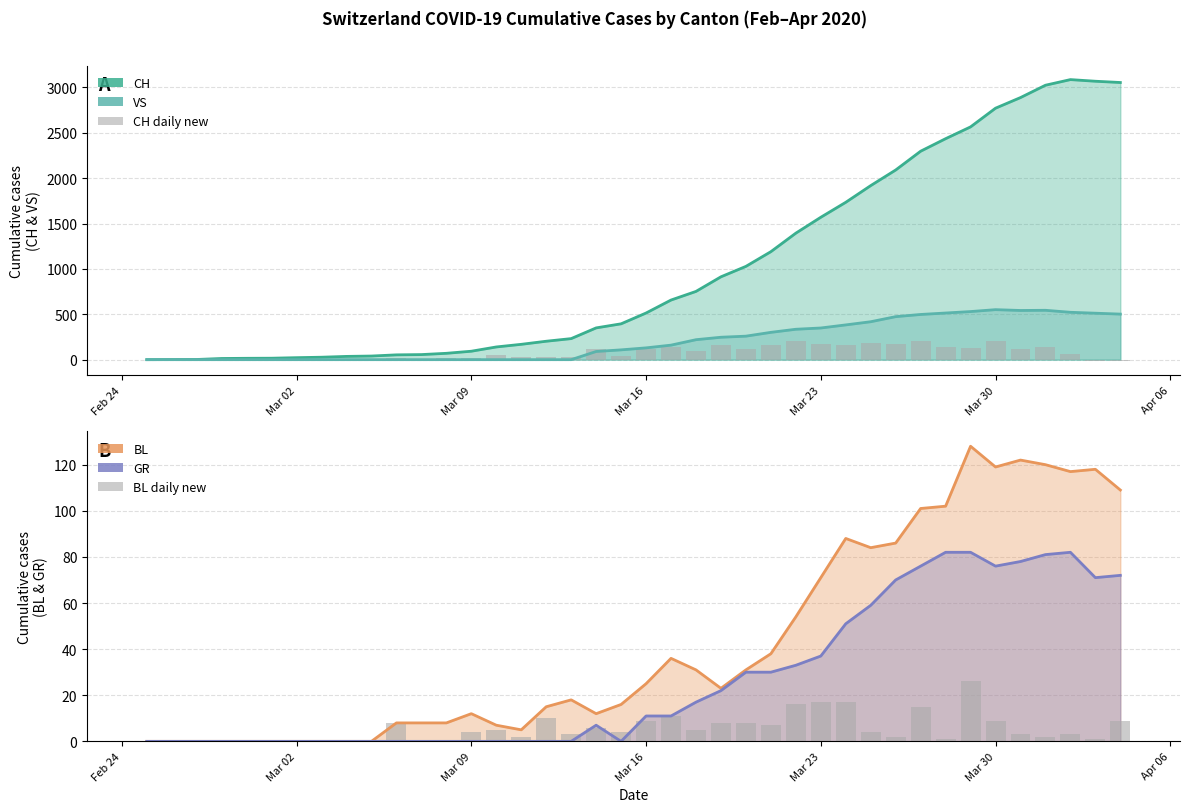

What is the highest value of the CH series?

3086